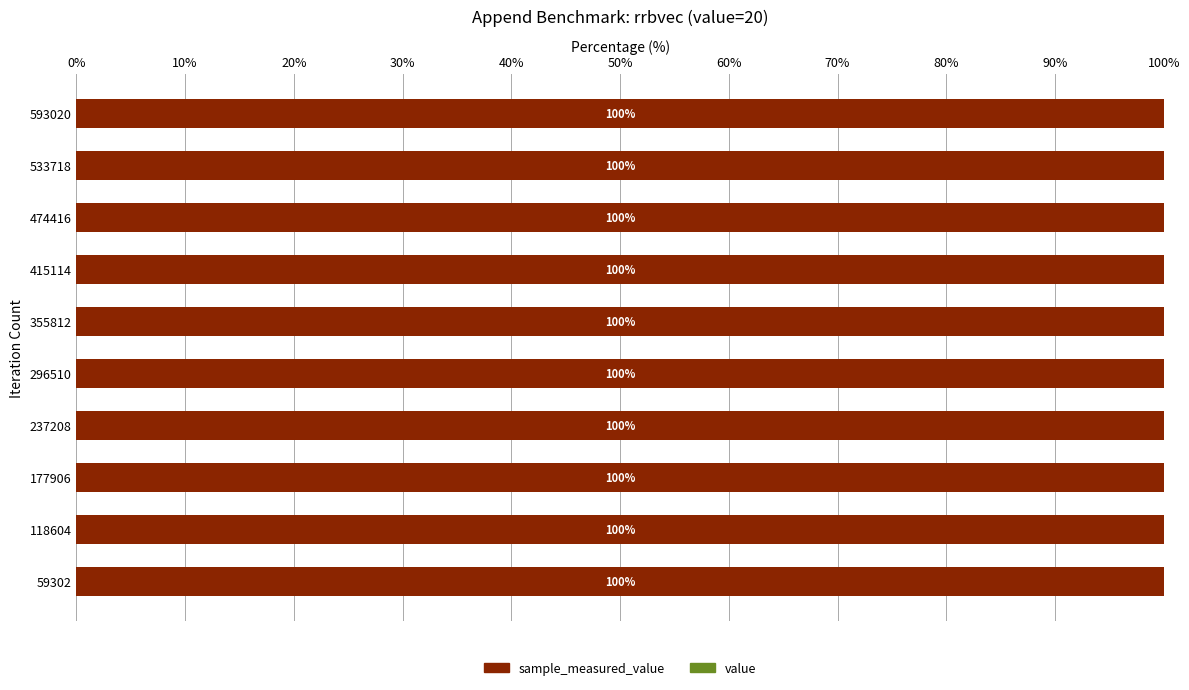

Count the number of data series in this chart.

2